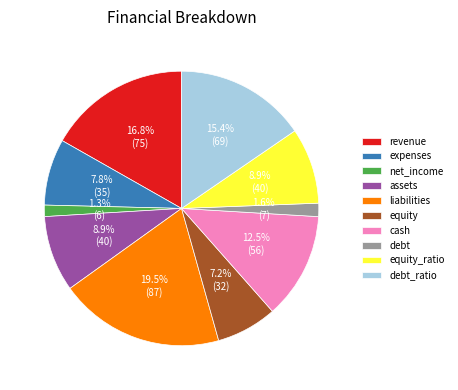

To the nearest percent, what is the difference between the debt and cash slice percentages?

11%